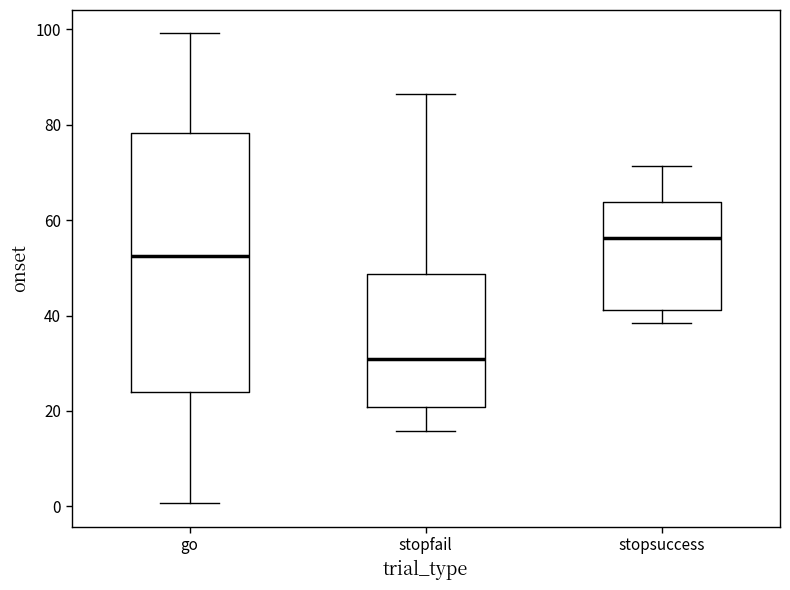

Reading left to right, transcribe this box plot: for each box, give where its median line is, the range the box spans, and where its two whiskers end, as read against the y-axis. The values are not printed on the chart, so give them approximately, as read against the axis.

go: median 52, box 24 to 78, whiskers 0 to 100
stopfail: median 30, box 20 to 48, whiskers 16 to 86
stopsuccess: median 56, box 42 to 64, whiskers 38 to 72